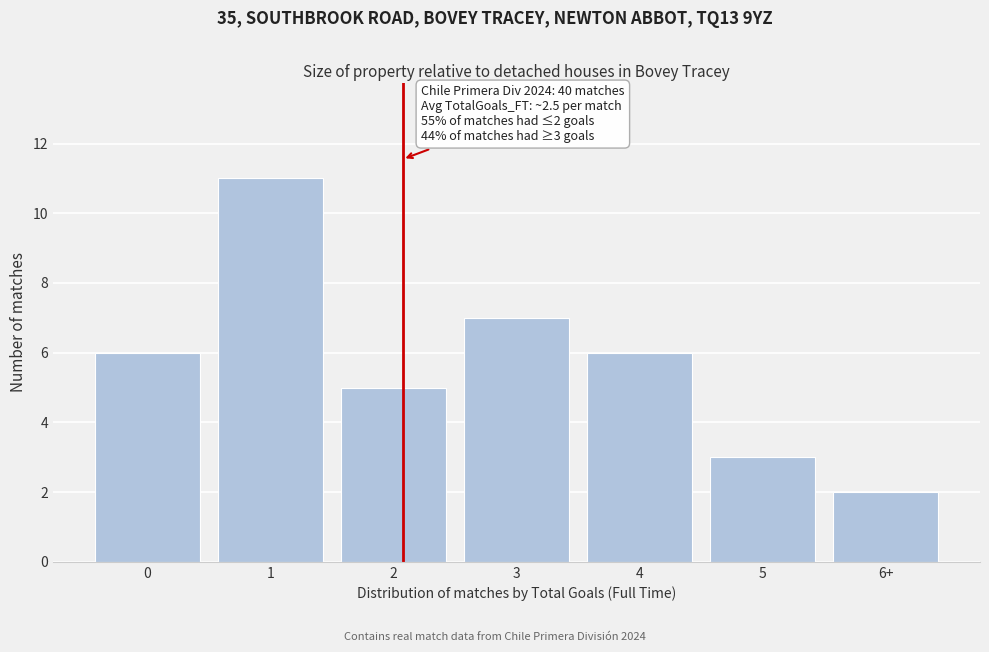

Reading left to right, list all the values displayed in this chart.

6	11	5	7	6	3	2